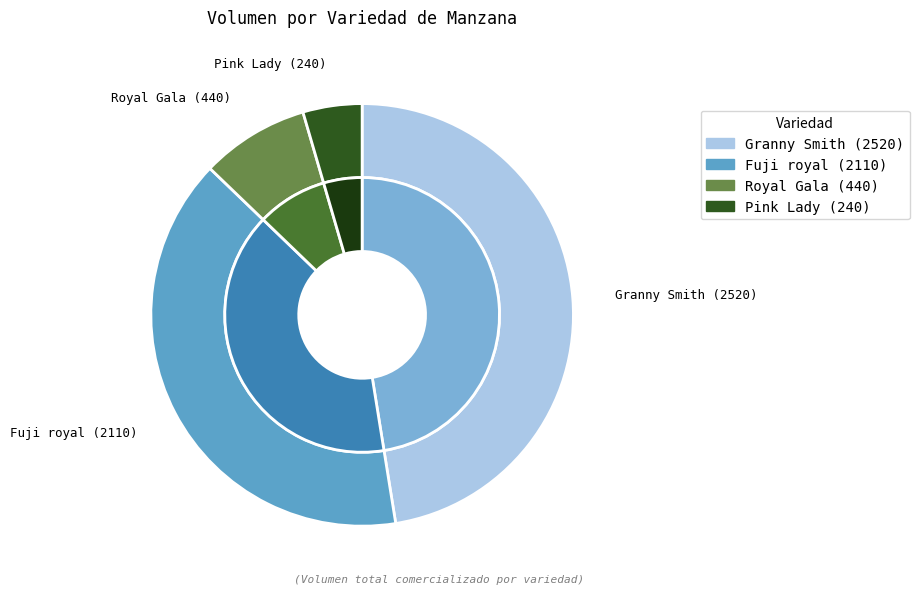

Is there a majority slice in this chart?

No